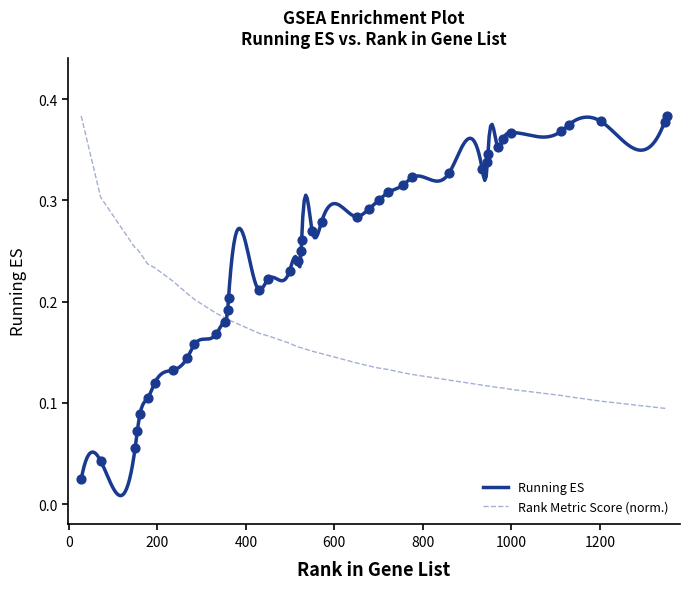

Which series has the widest spread of Y values?

running_es